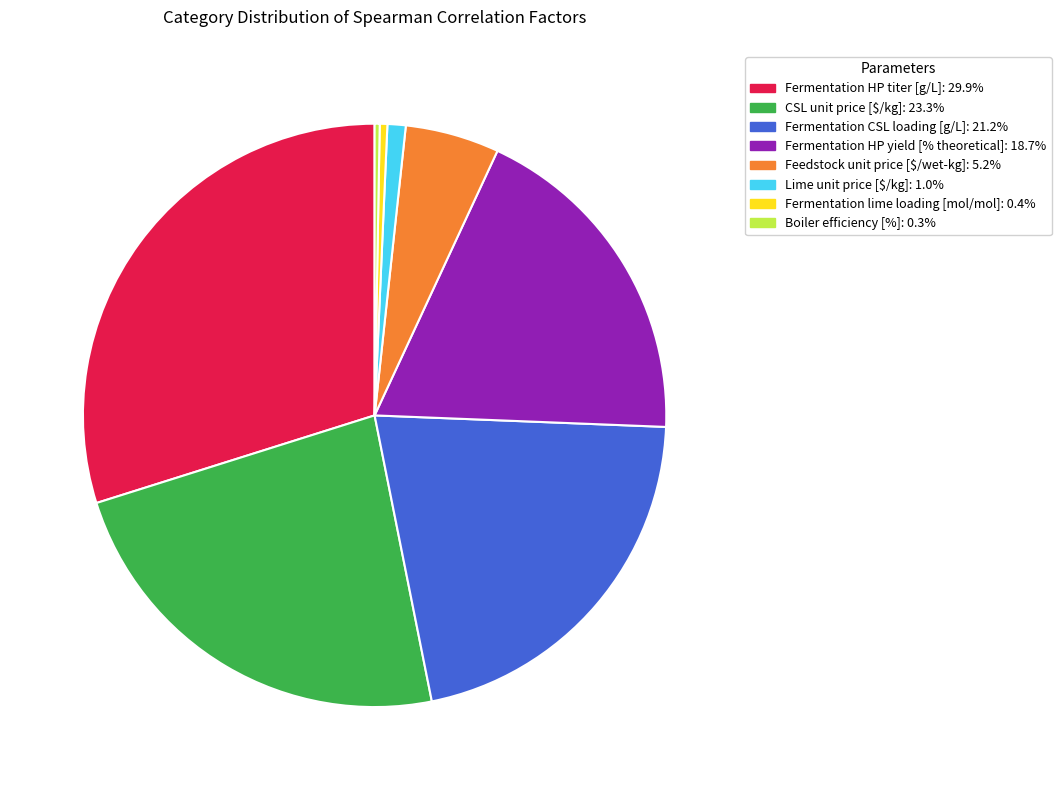

Is it true that Fermentation lime loading [mol/mol] is 17% of the pie?

False